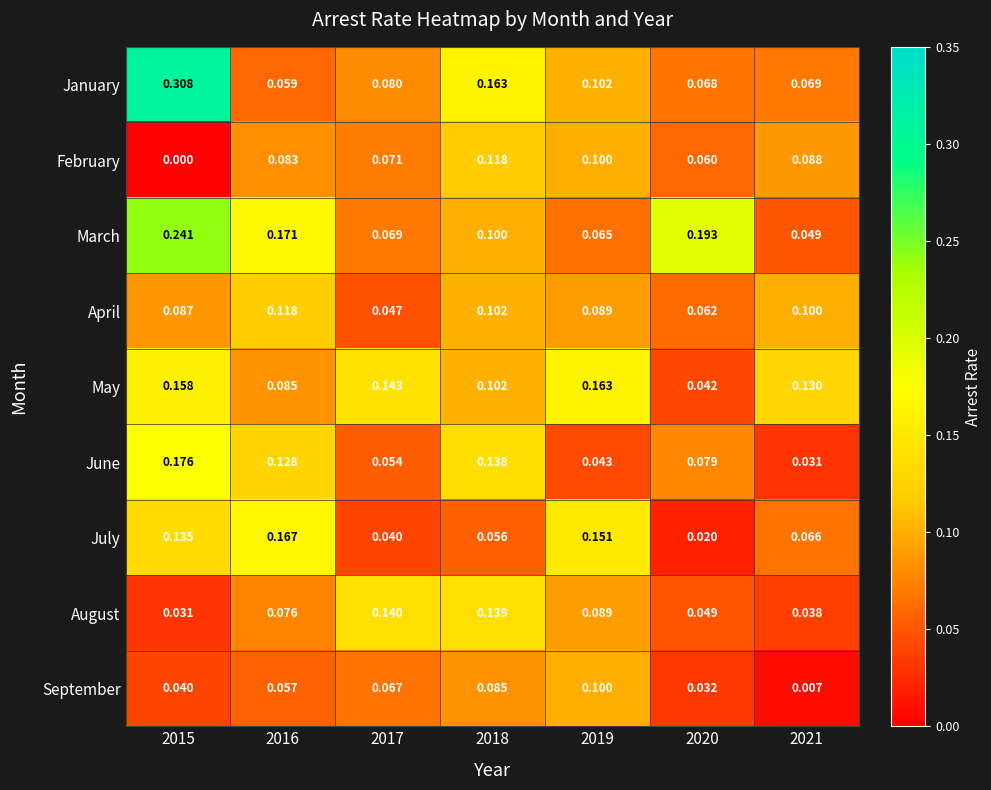

Which series has the widest spread of values?

January